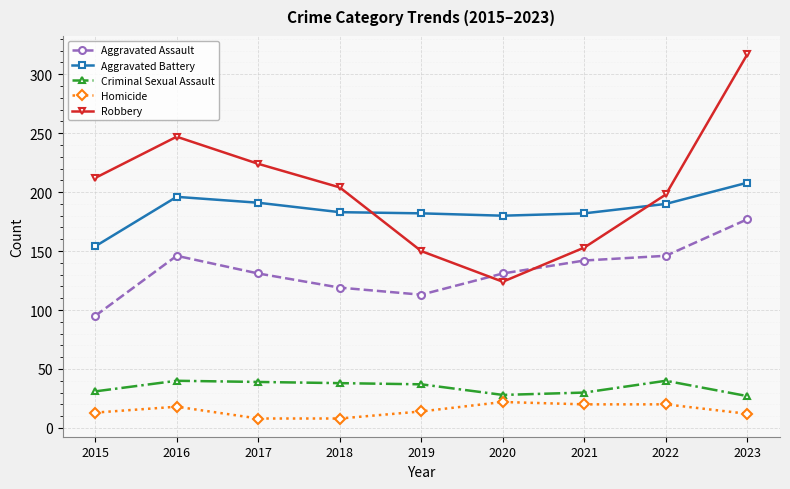

Where is the first local maximum for Aggravated Assault?

2016